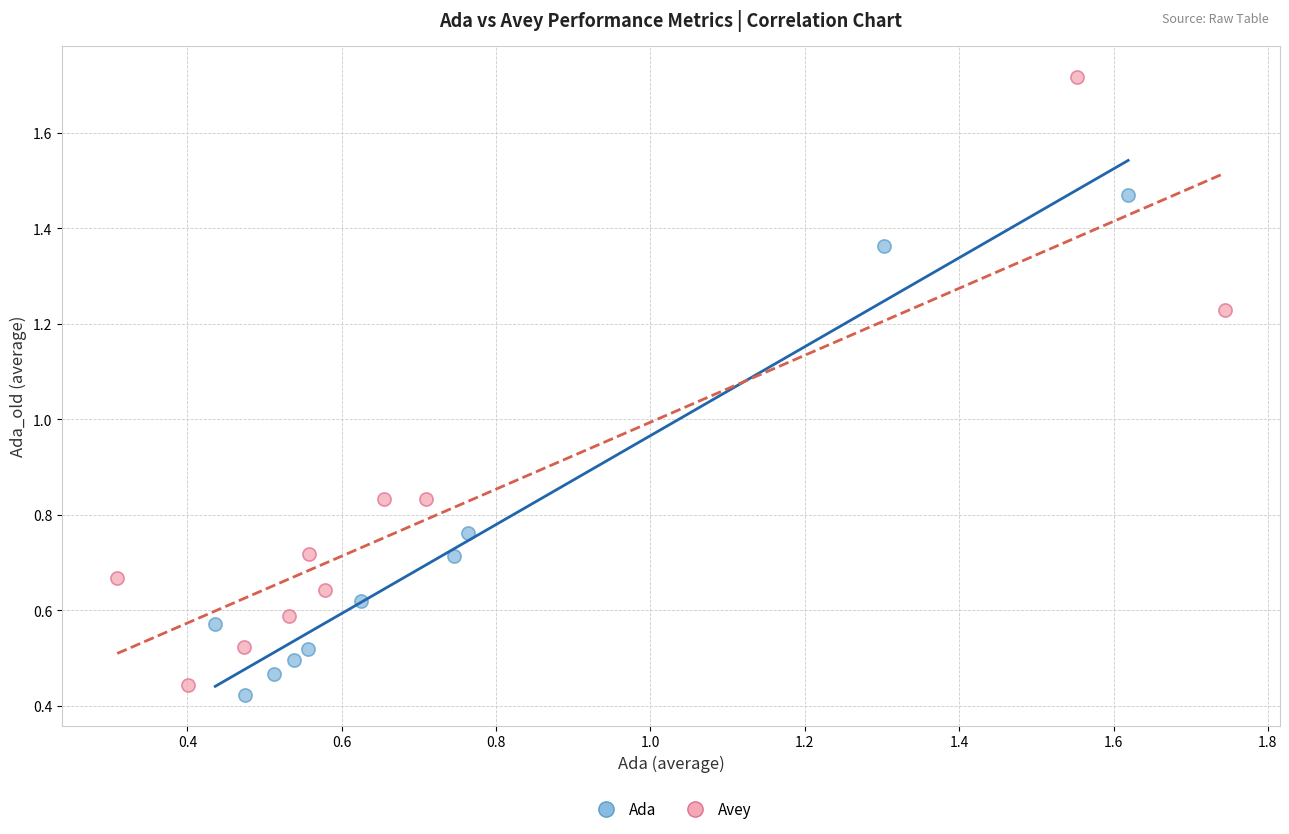

Which series reaches the maximum Y coordinate?

Avey